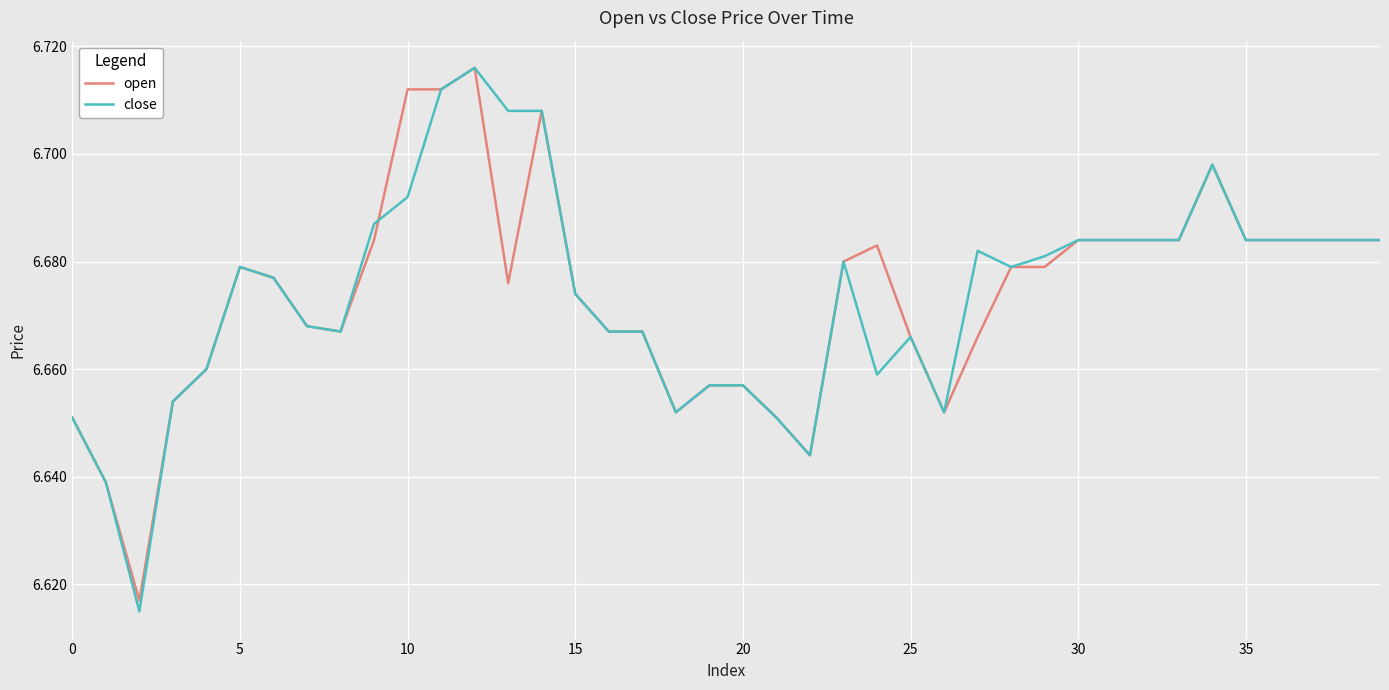

Which series has the widest spread of values?

close